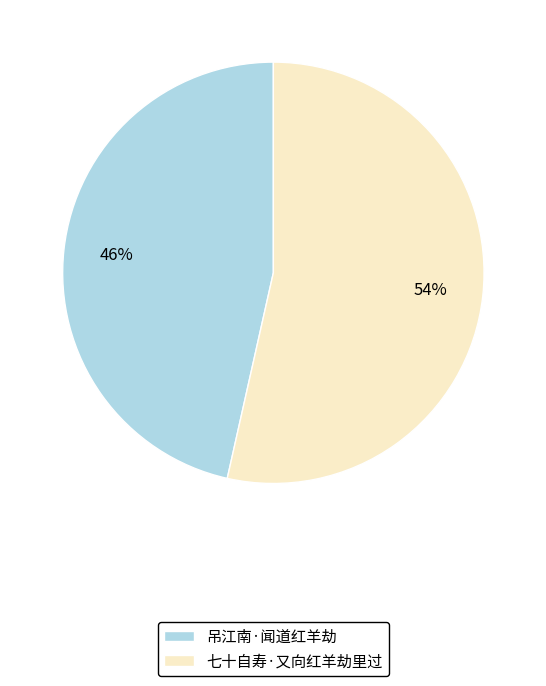

To the nearest percent, what is the average slice percentage?

50%